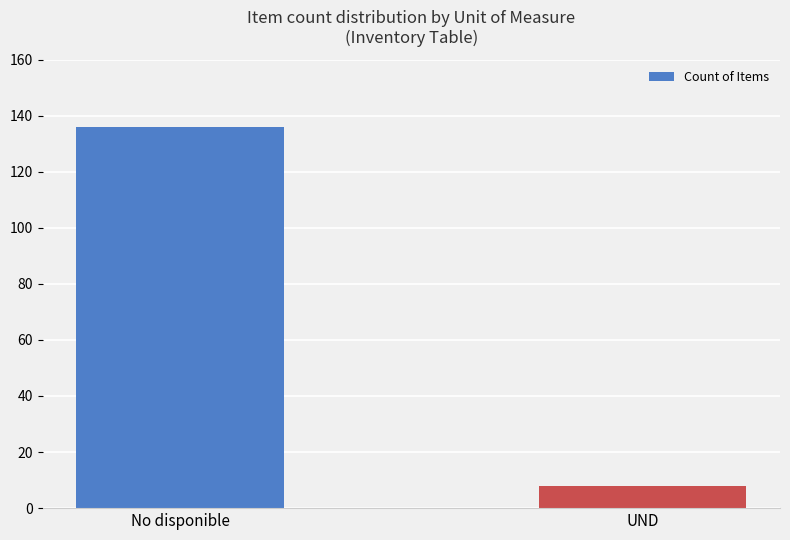

What is the sum of all values?

144